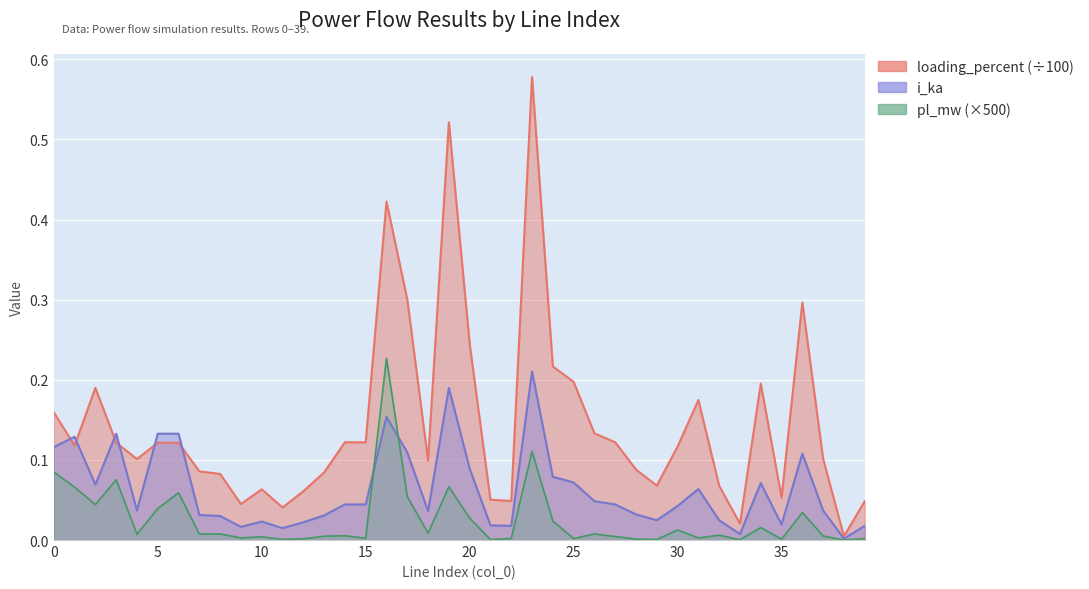

Which has a higher value, 26 or 21?

26